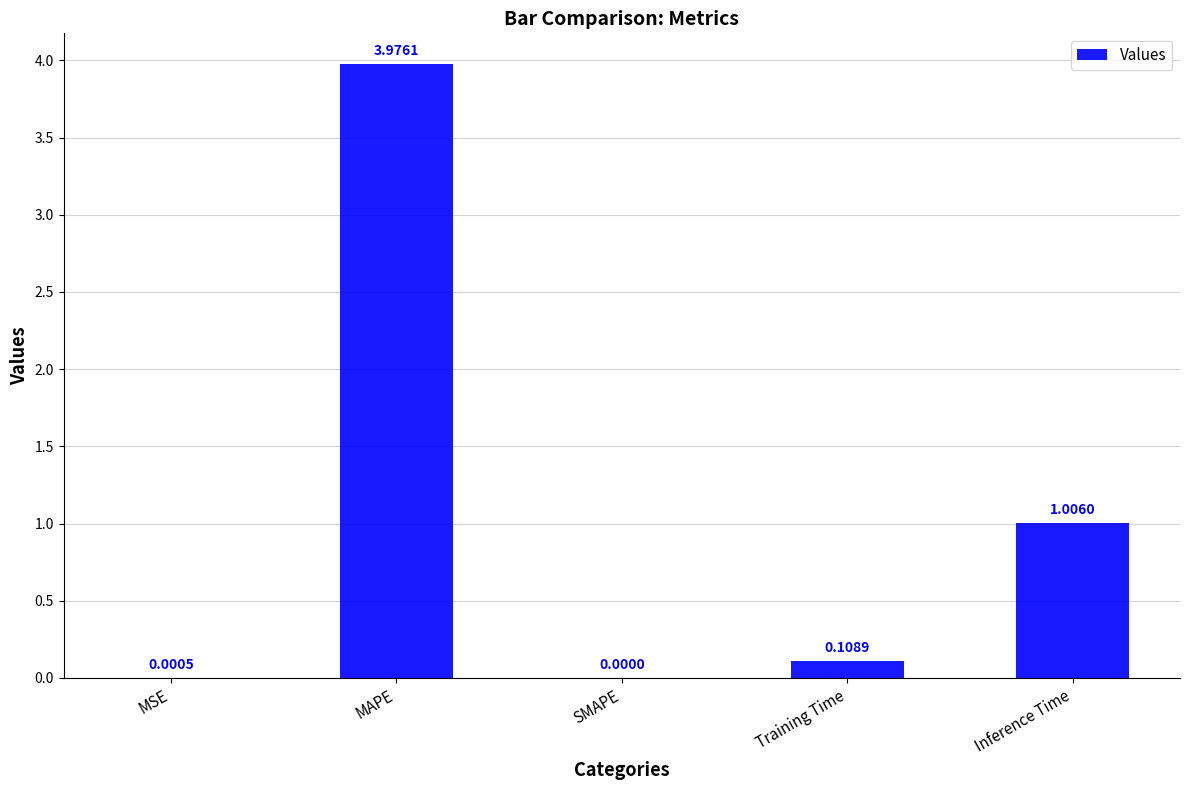

Which label corresponds to the largest value in the chart?

MAPE